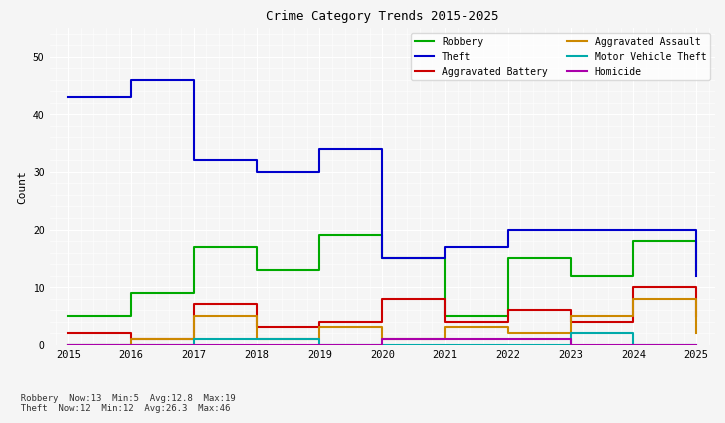

Is it true that Aggravated Assault equals 4 at 2022?

False